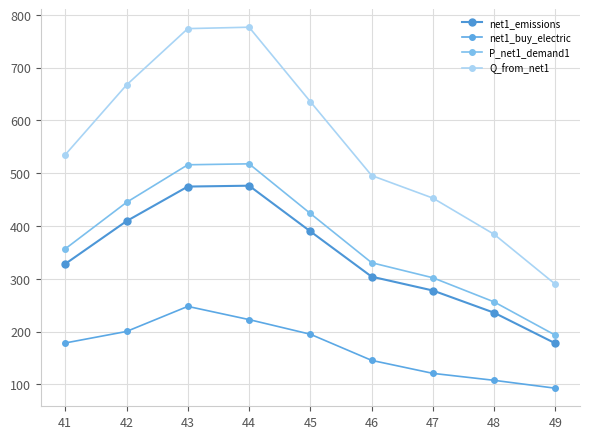

What is the average value of the Q_from_net1 series?

556.5